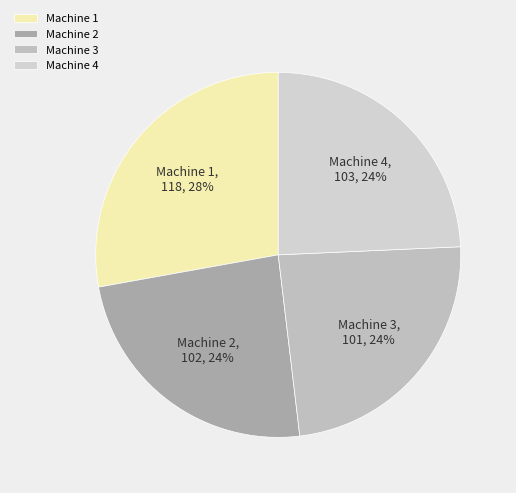

Is there any slice that represents more than half of the pie?

No